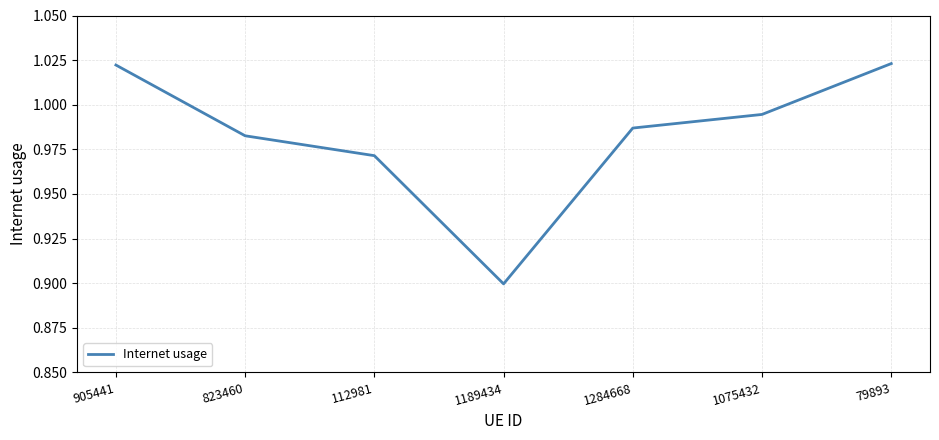

Which label corresponds to the smallest value in the chart?

1189434